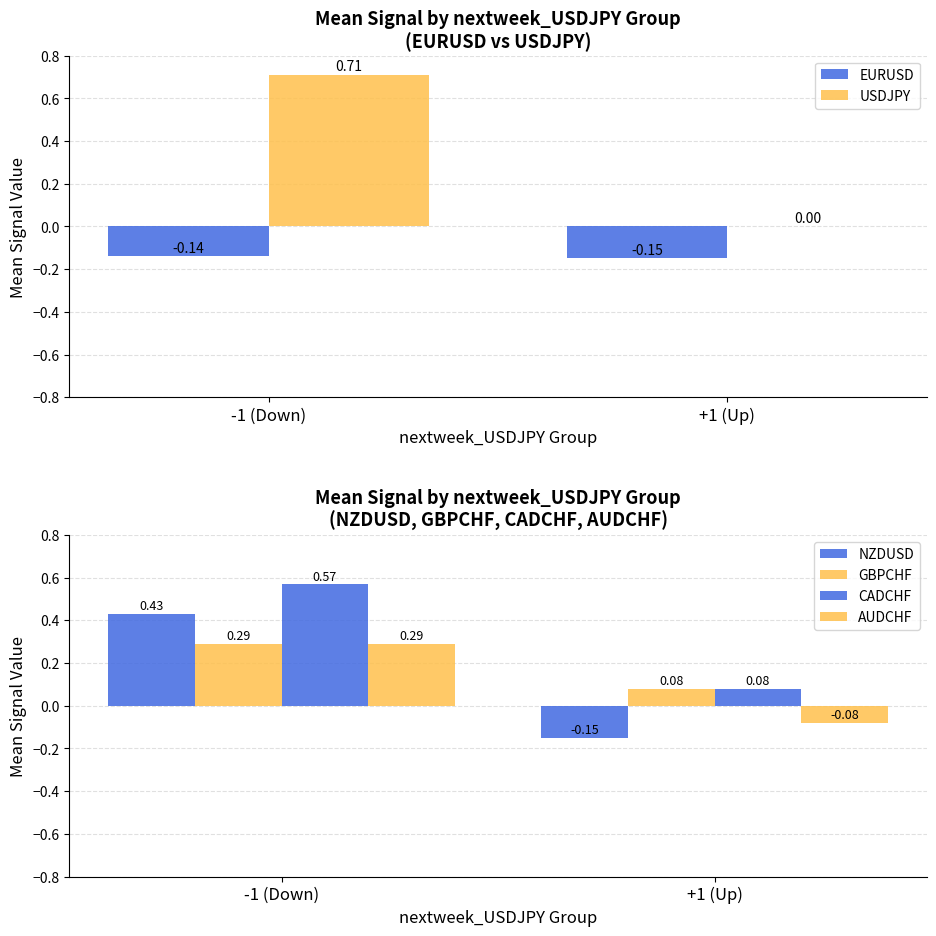

List the series in order of their peak value, highest first.

USDJPY, CADCHF, NZDUSD, GBPCHF, AUDCHF, EURUSD